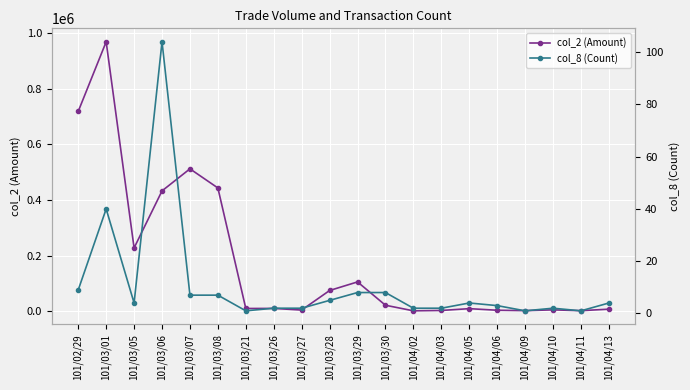

What is the difference between the highest and lowest values at 101/04/06?

3897